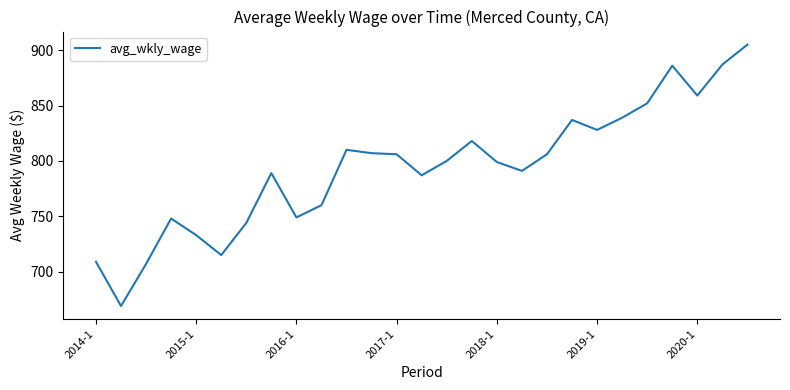

What is the difference between the maximum and minimum values?

236